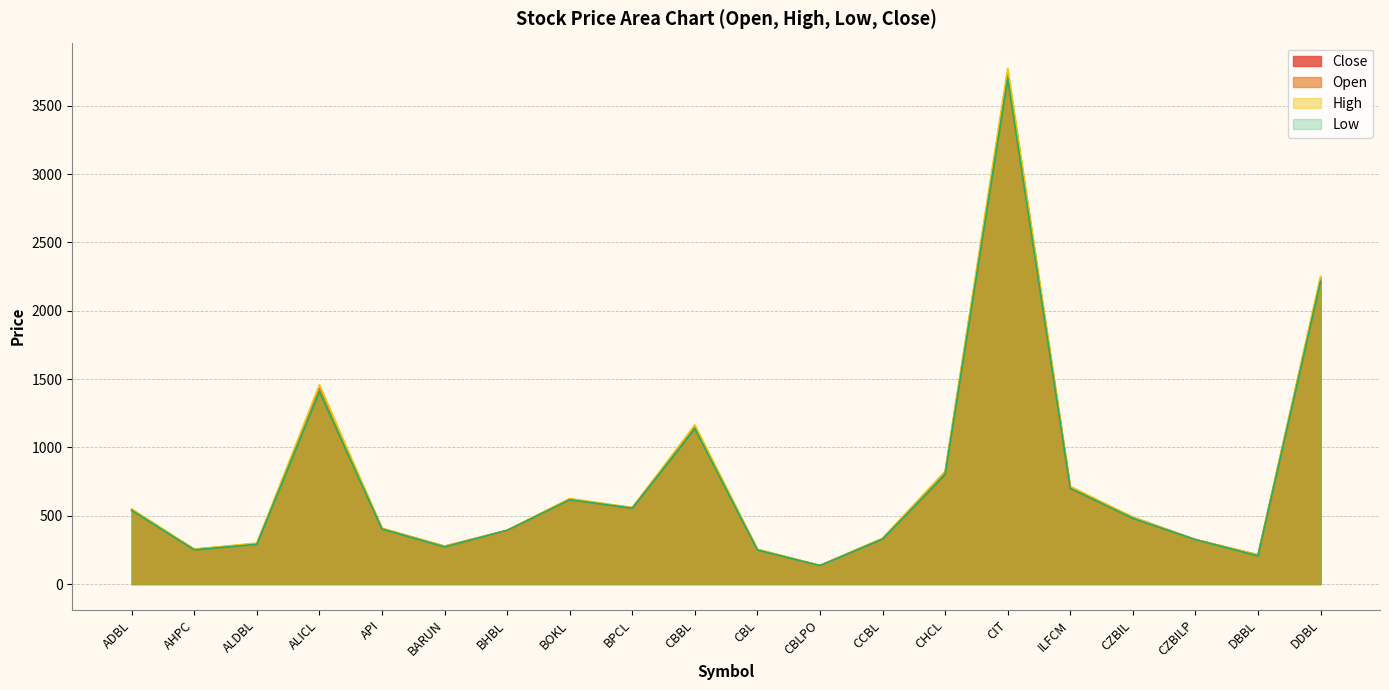

How many data points does each series have?

20